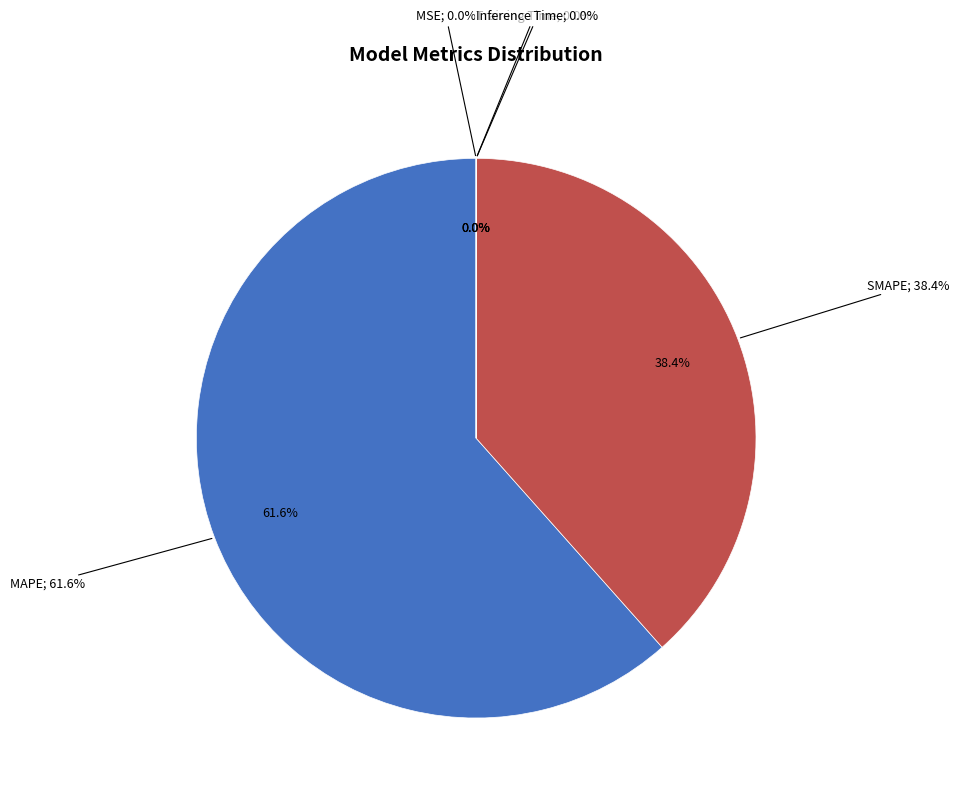

Which slice represents more than half of the pie?

MAPE